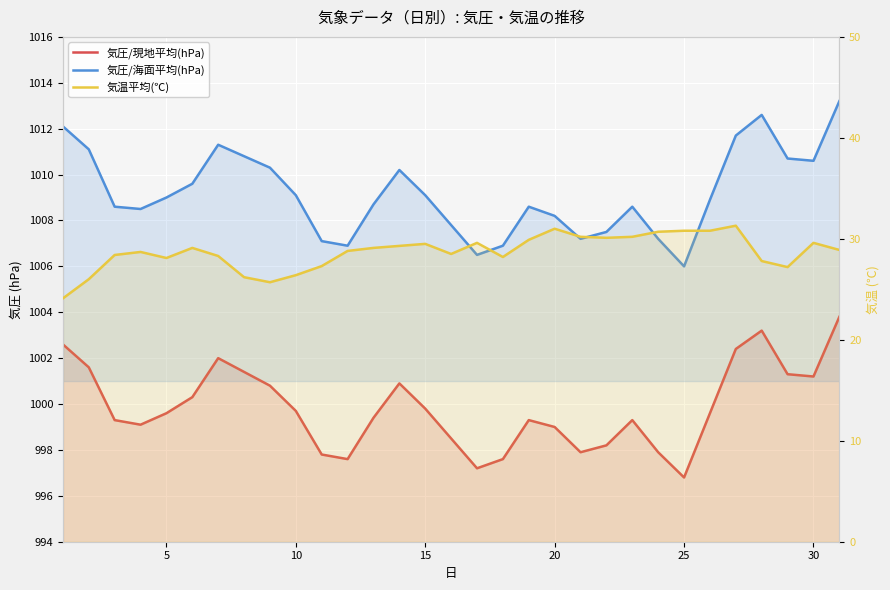

What is the difference between the maximum and minimum values in the 気圧/海面平均(hPa) series?

7.2